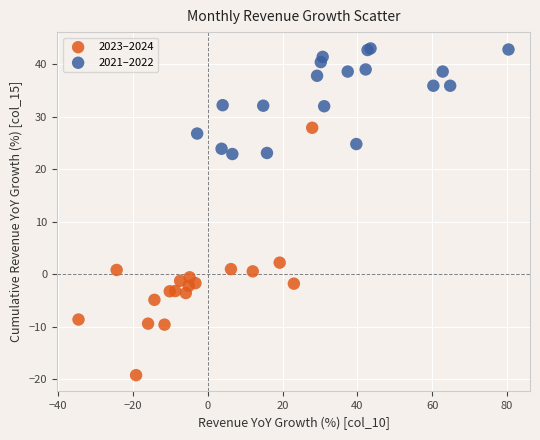

Which series has the largest Y range (max minus min)?

2023–2024